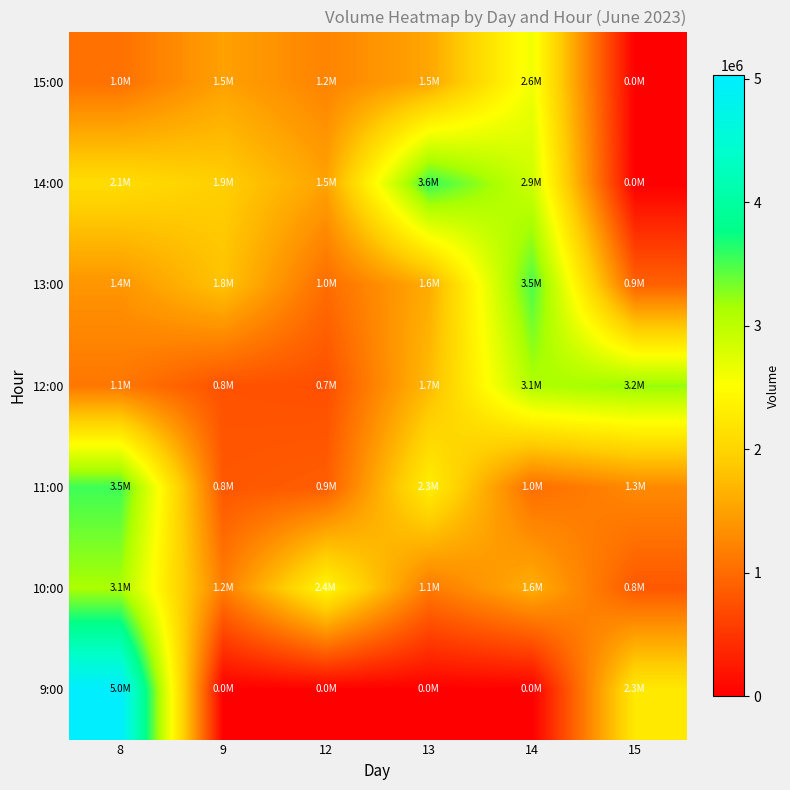

Which series has the widest spread of values?

9:00